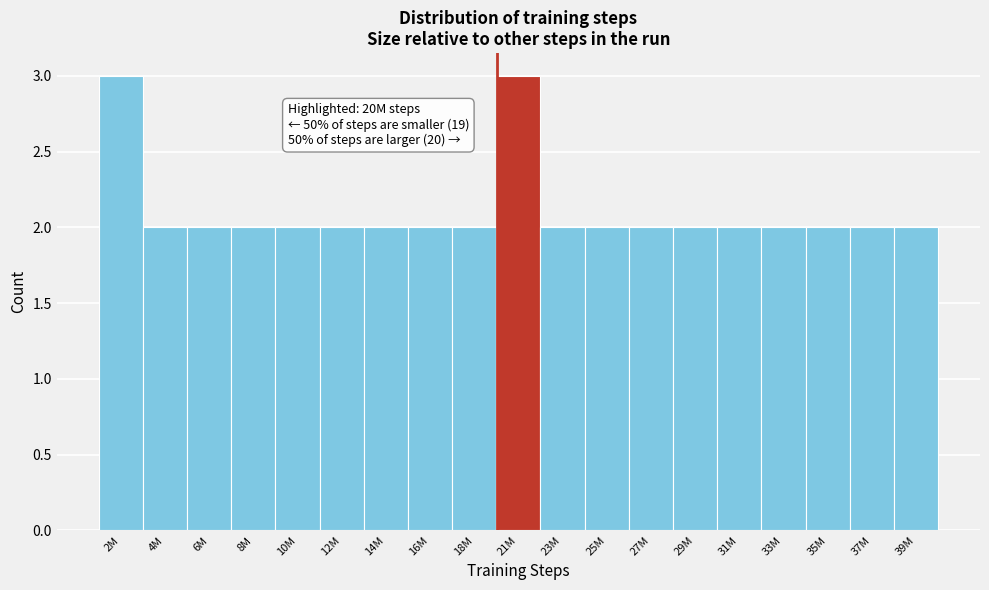

Reading right to left, transcribe all the data shown in this chart.

39M=2	37M=2	35M=2	33M=2	31M=2	29M=2	27M=2	25M=2	23M=2	21M=3	18M=2	16M=2	14M=2	12M=2	10M=2	8M=2	6M=2	4M=2	2M=3